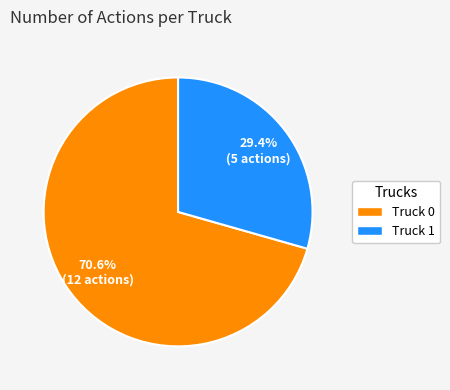

To the nearest percent, what is the difference between the largest and smallest slice percentages?

41%